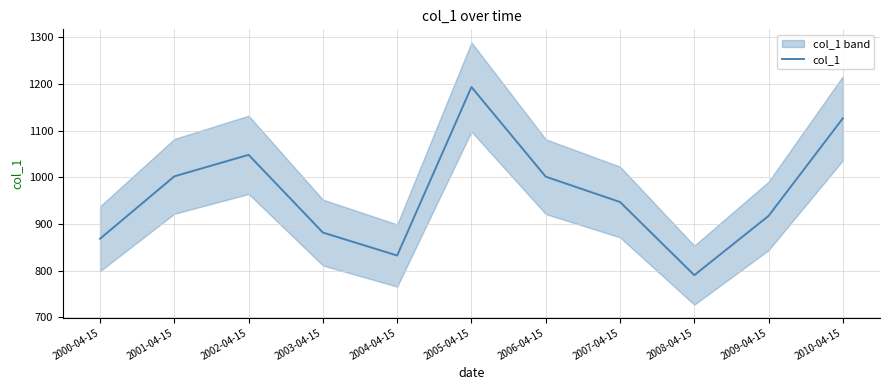

Rank the categories by value from highest to lowest.

2005-04-15, 2010-04-15, 2002-04-15, 2001-04-15, 2006-04-15, 2007-04-15, 2009-04-15, 2003-04-15, 2000-04-15, 2004-04-15, 2008-04-15